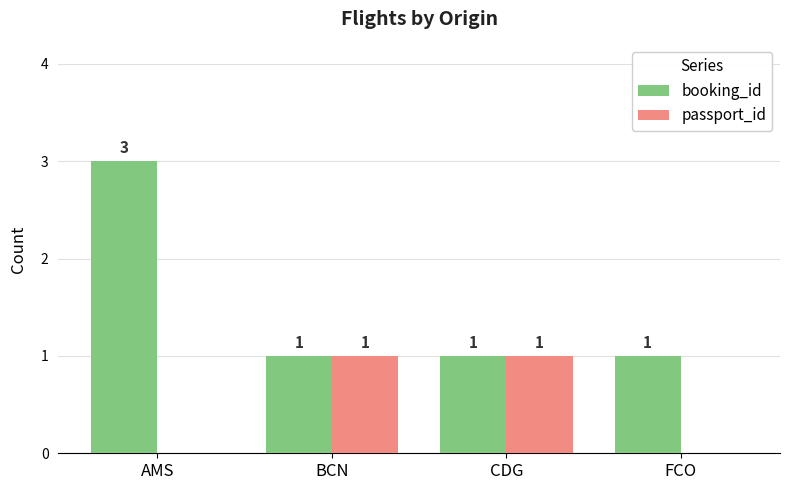

How many groups of bars are there?

4